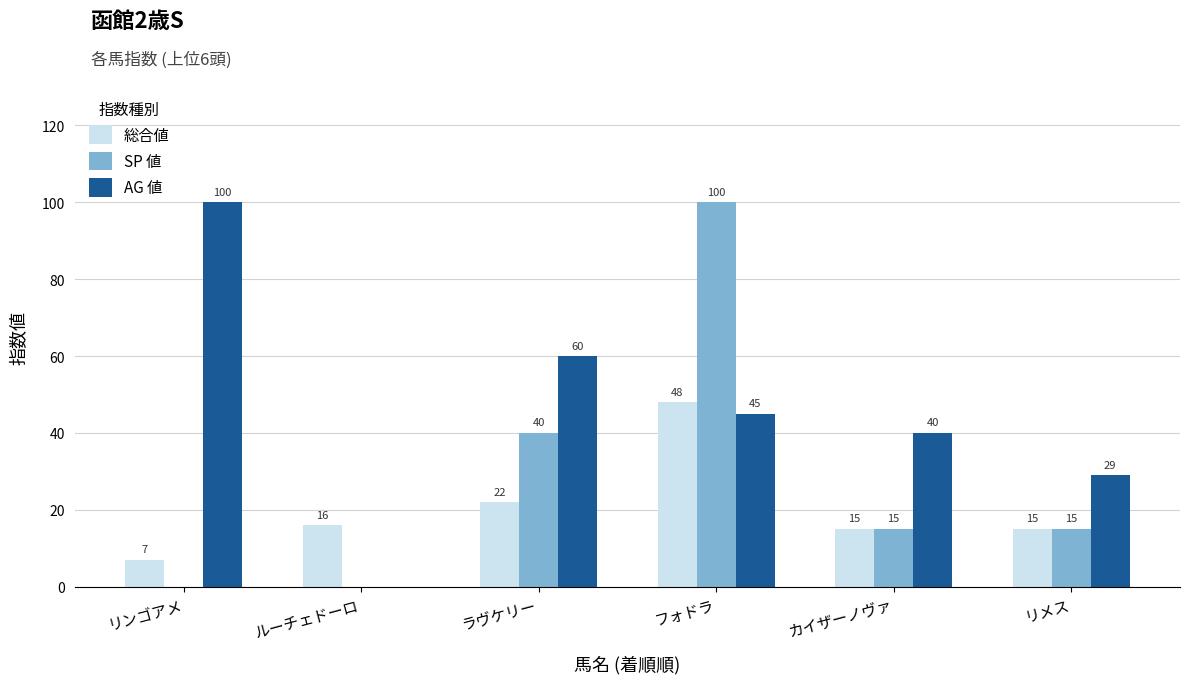

What is the total value across all series at ラヴケリー?

122